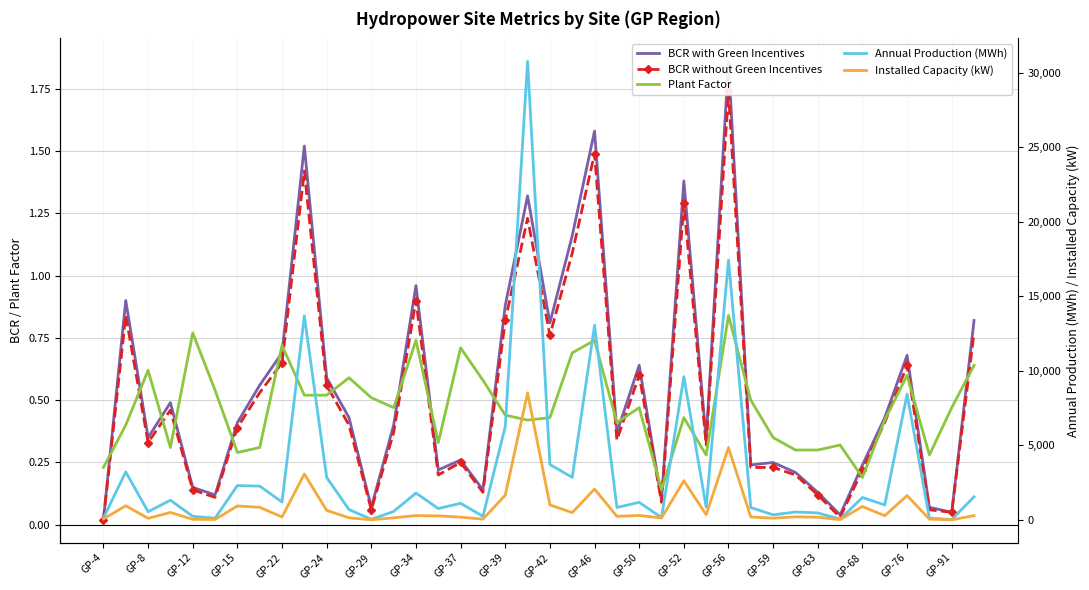

Which label corresponds to the smallest value in the chart?

GP-4